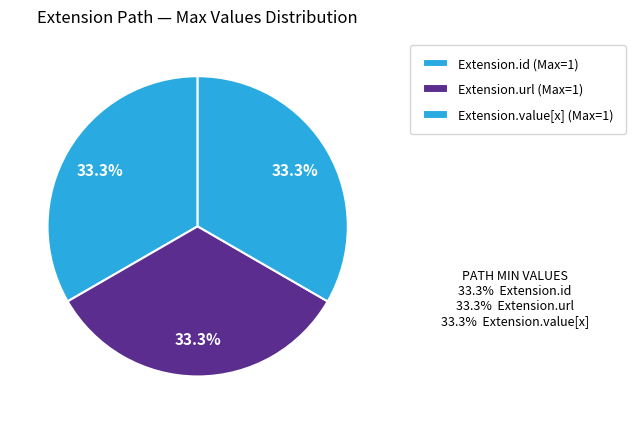

What is the largest slice in the pie chart?

Extension.url